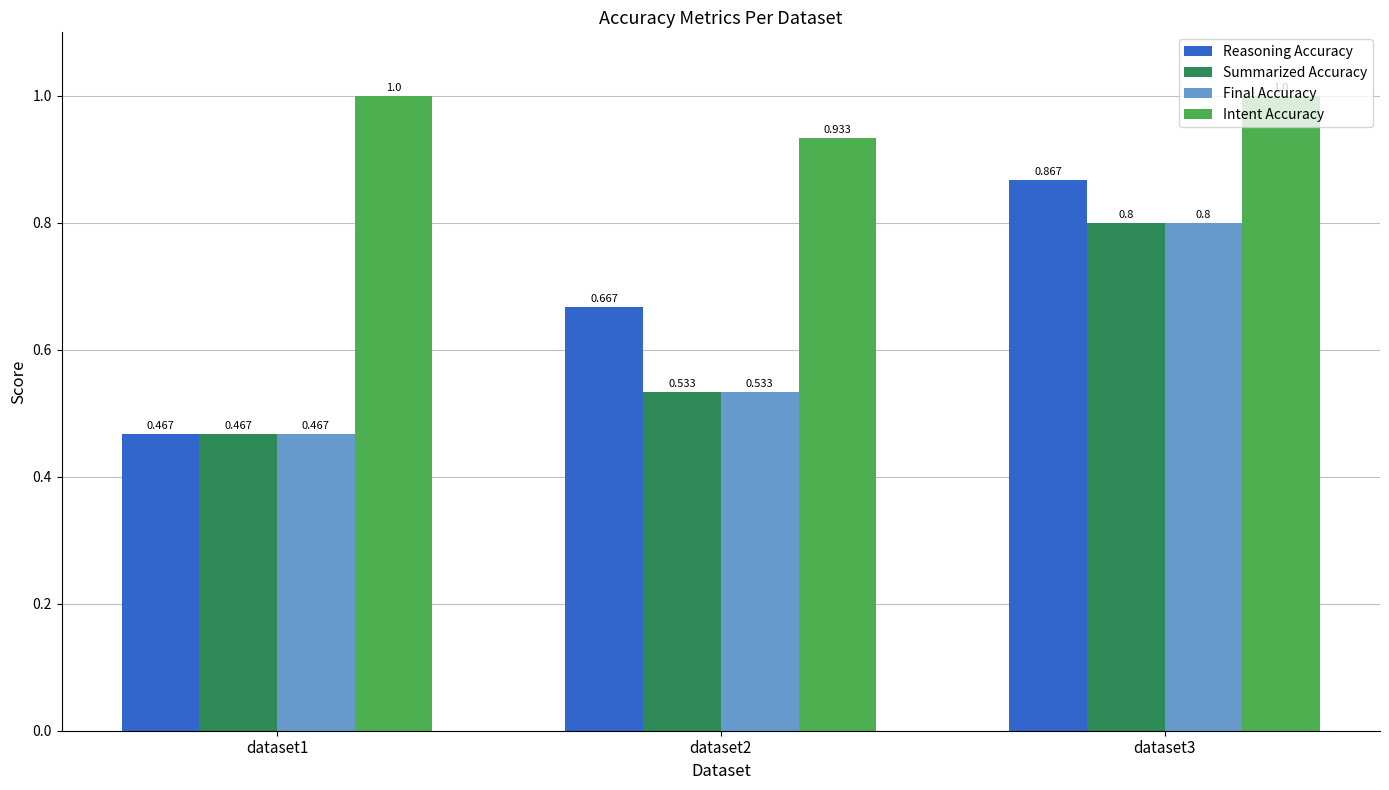

How many series are shown in this chart?

4